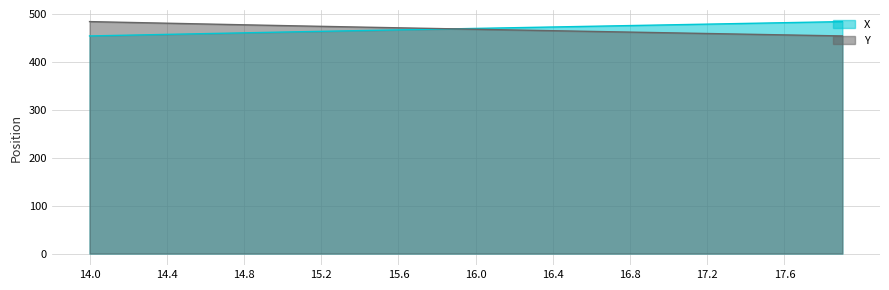

Reading left to right, what are all the values shown in this chart?

X: 455.0	455.8	456.6	457.4	458.3	459.1	459.9	460.7	461.5	462.3	463.1	463.9	464.7	465.4	466.2	466.9	467.7	468.5	469.2	470.0	470.7	471.5	472.2	473.0	473.7	474.5	475.2	476.0	476.7	477.5	478.2	479.0	479.7	480.5	481.2	482.0	482.7	483.5	484.2	485.0
Y: 485.0	484.2	483.3	482.5	481.6	480.8	480.0	479.1	478.3	477.5	476.7	475.9	475.1	474.3	473.5	472.8	472.0	471.2	470.5	469.7	469.0	468.2	467.5	466.7	466.0	465.2	464.5	463.8	463.0	462.3	461.6	460.8	460.1	459.4	458.6	457.9	457.2	456.5	455.7	455.0